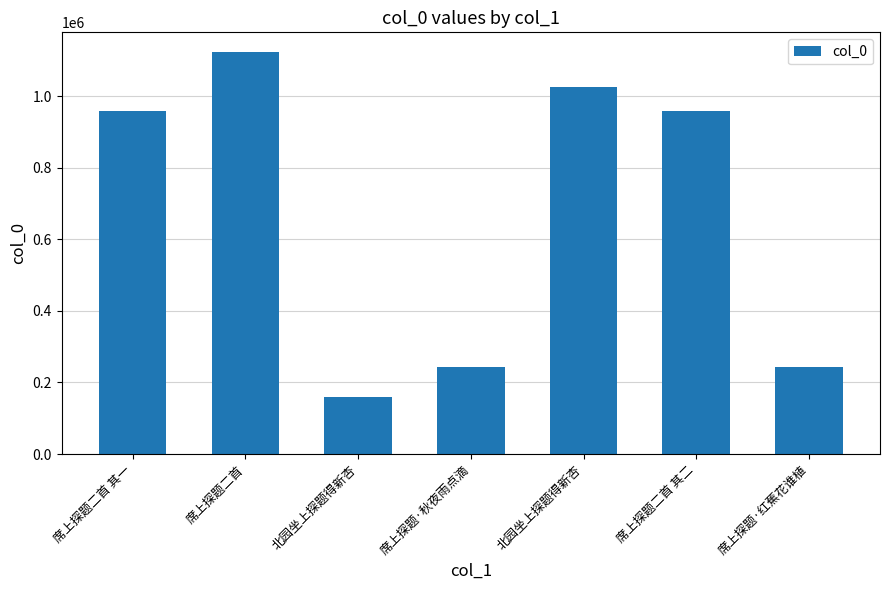

How many data points are less than 957707?

3